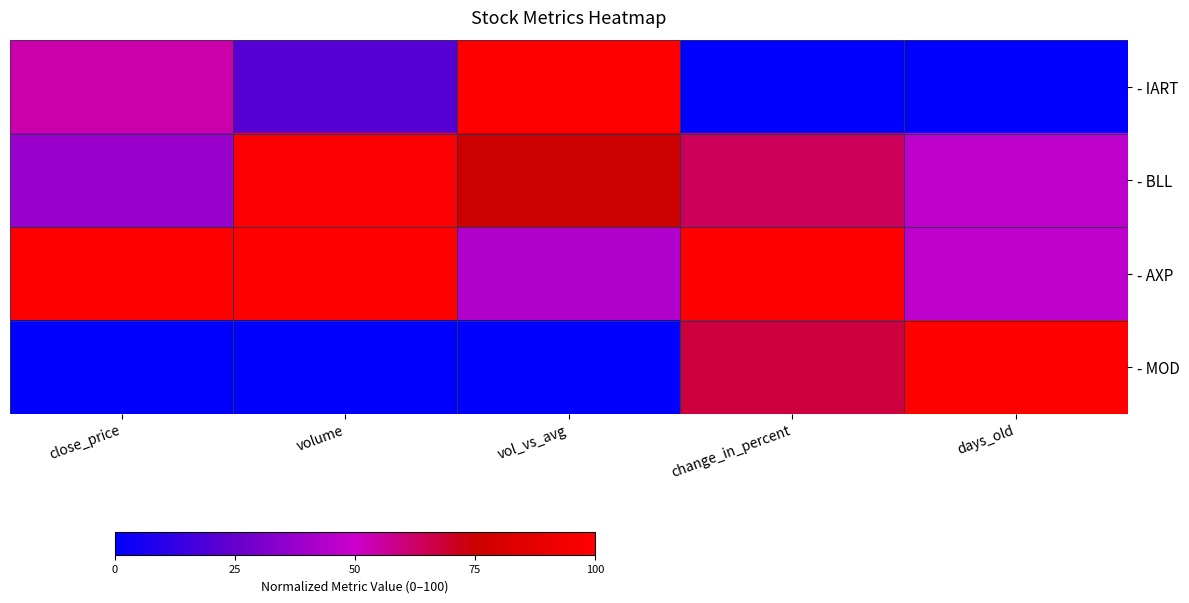

At how many categories does at least one series exceed 11?

5